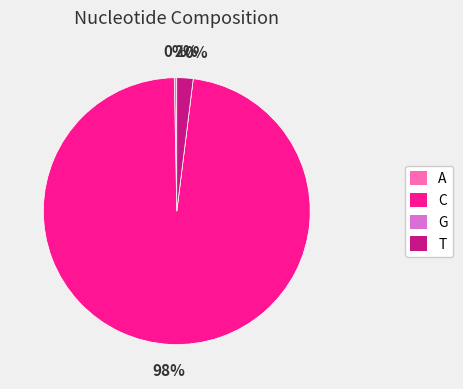

To the nearest percent, what is the difference between the A and T slice percentages?

2%